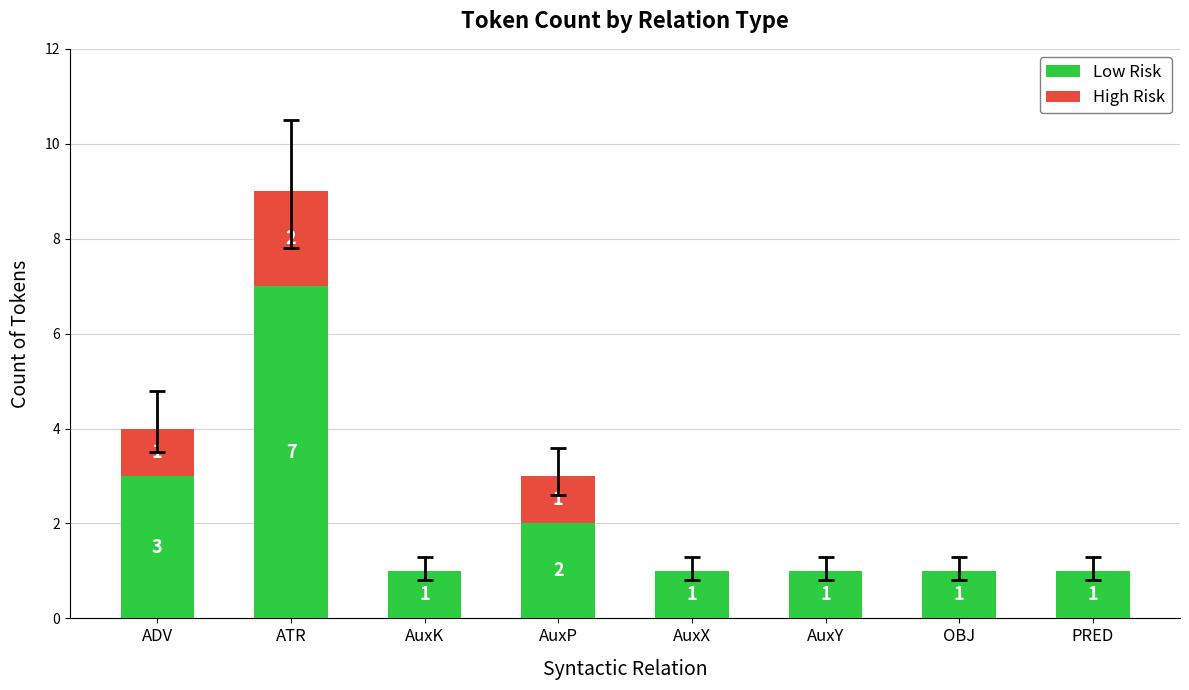

At which label is Low Risk closest to 4?

ADV